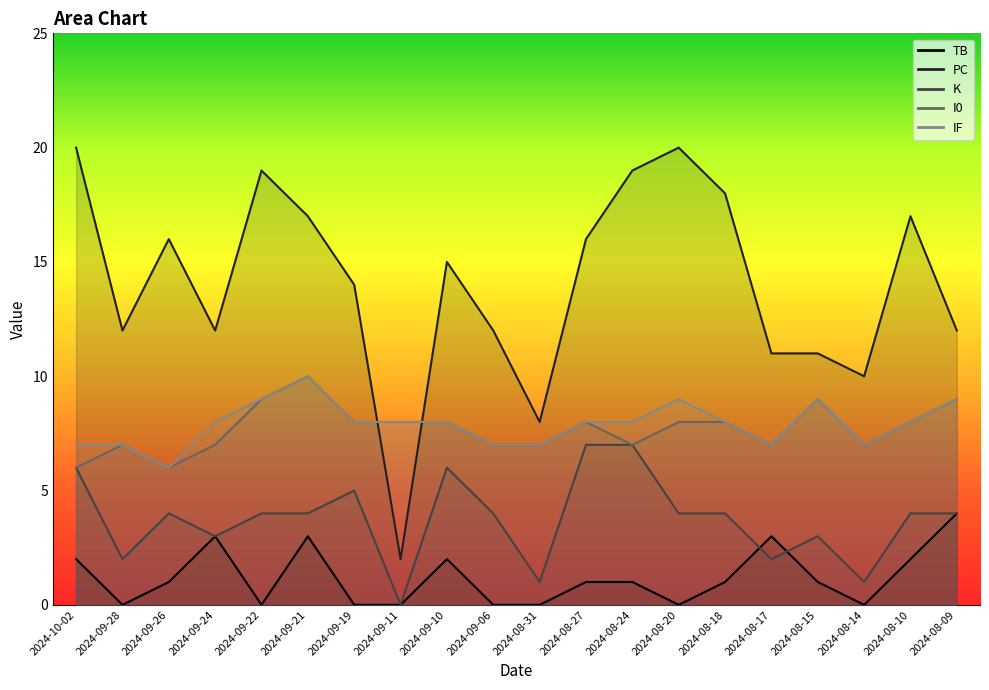

Where is the first local maximum for K?

2024-09-26